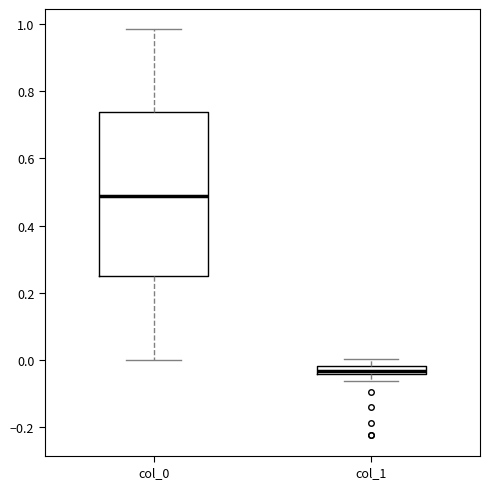

Which box's median line is the highest?

col_0